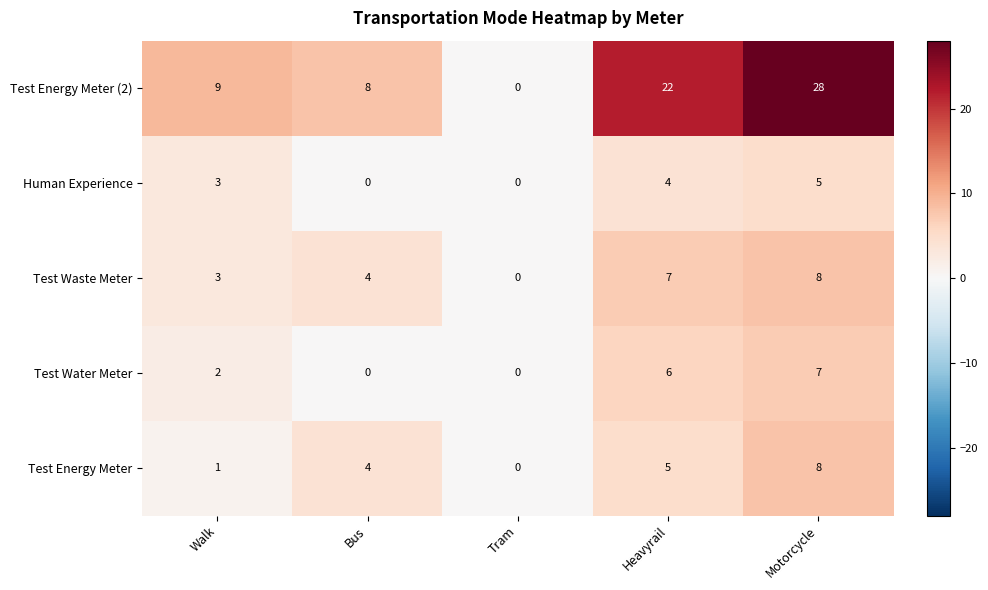

Which series has the largest range (max minus min)?

Test Energy Meter (2)